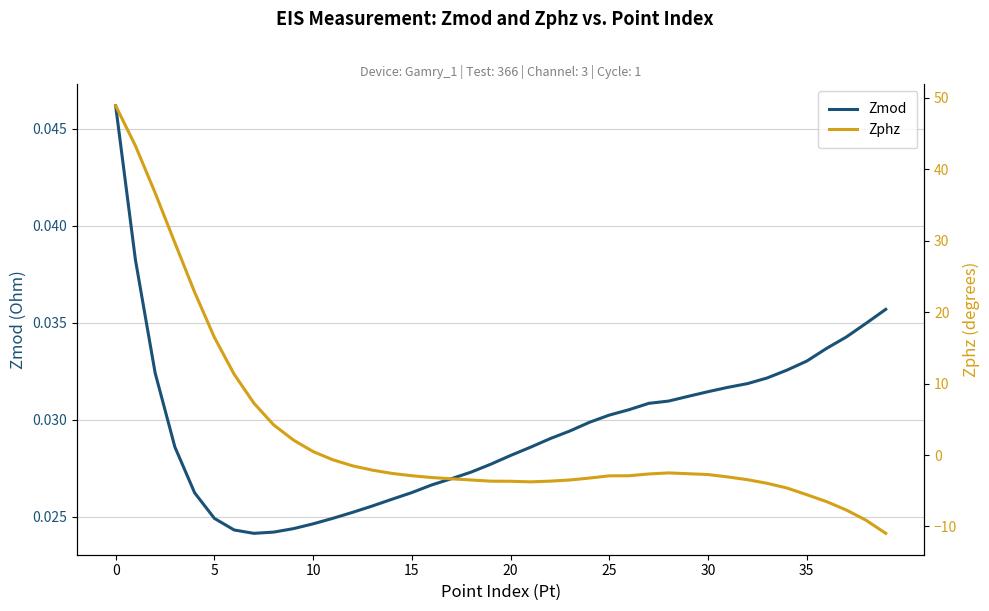

At how many categories does at least one series exceed 27?

4